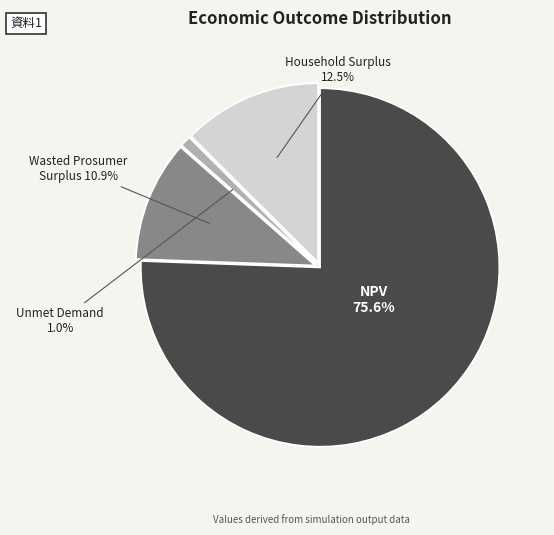

What is the total percentage of Household Surplus and NPV?

88.1%